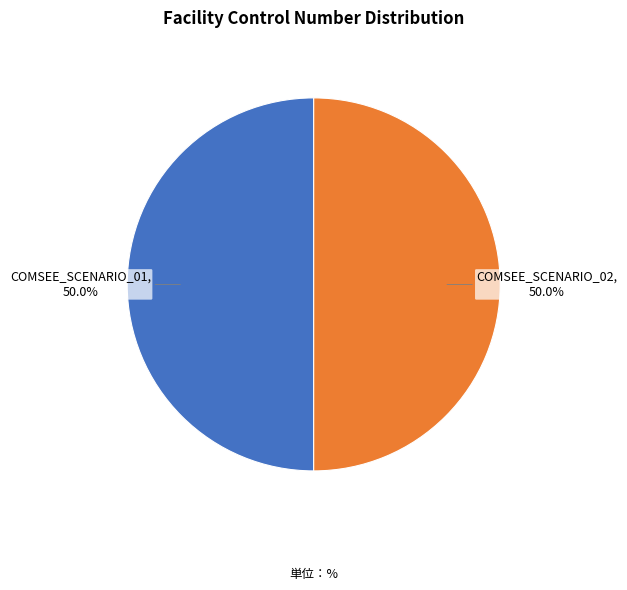

What is the ratio of the value at COMSEE_SCENARIO_02 to the value at COMSEE_SCENARIO_01?

1.0